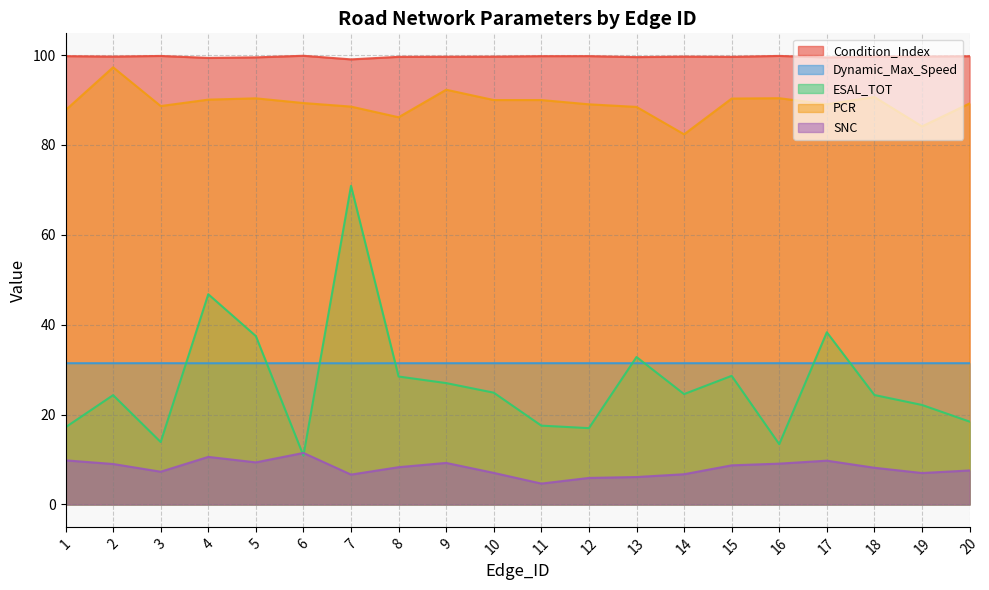

Reading left to right, transcribe all the data shown in this chart.

Condition_Index: 99.8	99.7	99.8	99.4	99.5	99.9	99.1	99.6	99.6	99.7	99.8	99.8	99.6	99.7	99.6	99.8	99.5	99.7	99.7	99.8
Dynamic_Max_Speed: 31.4	31.4	31.4	31.4	31.4	31.4	31.4	31.4	31.4	31.4	31.4	31.4	31.4	31.4	31.4	31.4	31.4	31.4	31.4	31.4
ESAL_TOT: 17.2	24.3	13.9	46.8	37.5	10.9	70.9	28.5	27.0	24.9	17.5	17.0	32.8	24.6	28.6	13.4	38.3	24.3	22.1	18.4
PCR: 87.7	97.3	88.7	90.1	90.4	89.3	88.5	86.2	92.3	90.0	90.0	89.0	88.5	82.4	90.3	90.4	89.1	90.7	84.1	89.2
SNC: 9.8	9.0	7.3	10.6	9.4	11.5	6.6	8.3	9.2	7.0	4.6	5.9	6.1	6.7	8.7	9.1	9.7	8.2	7.0	7.6